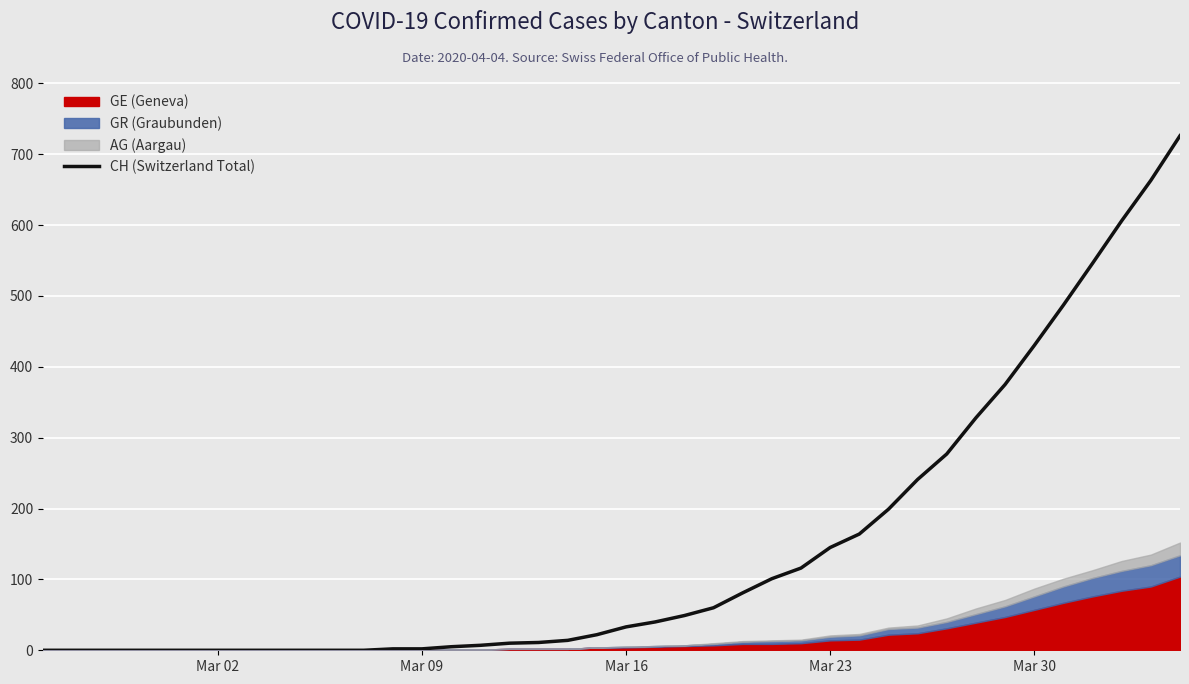

Count the number of categories in the chart.

40